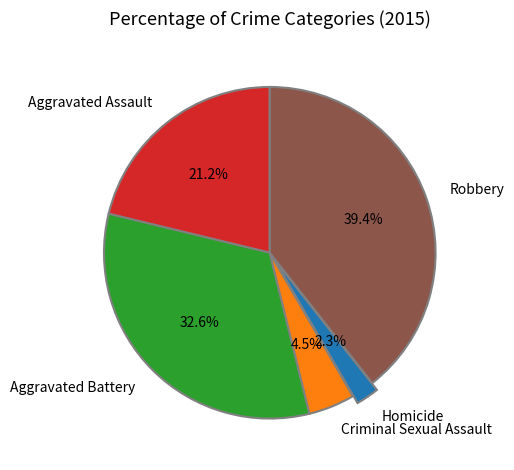

Which category has the smallest portion of the pie?

Homicide